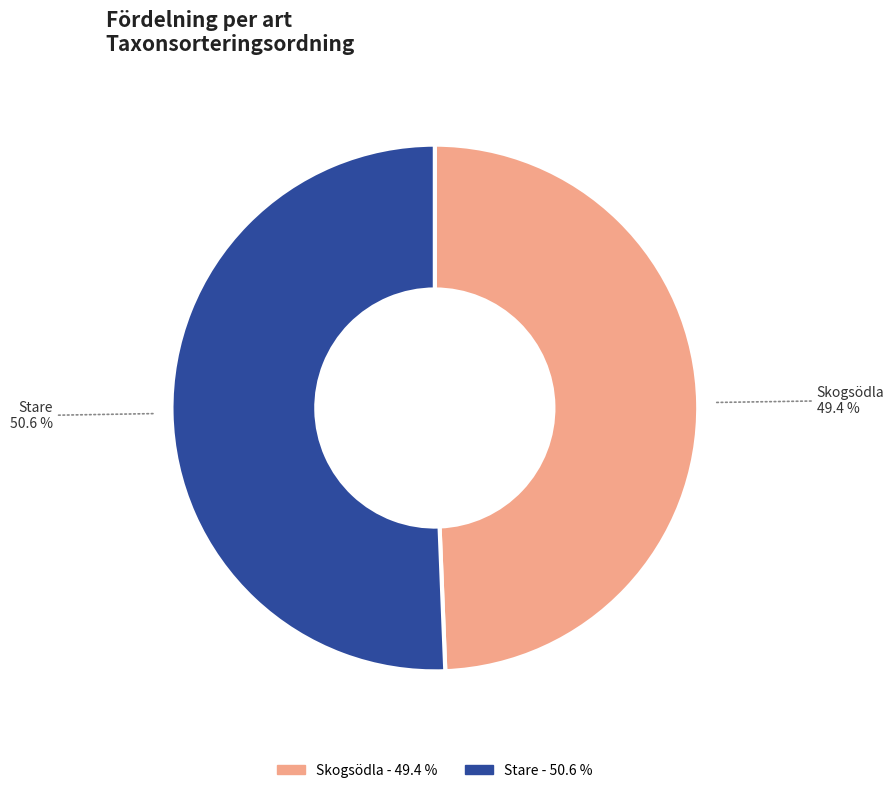

How many slices are in this pie chart?

2